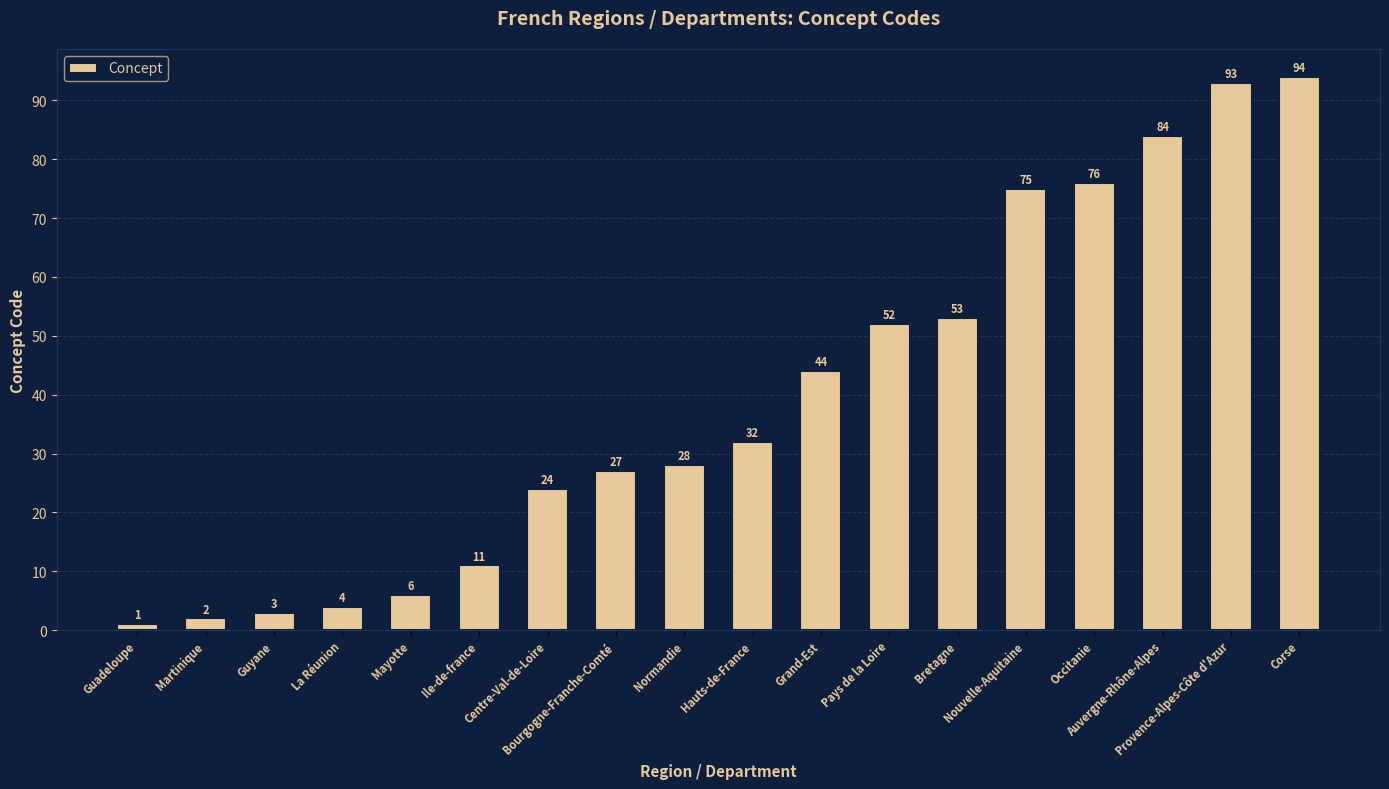

How many series are shown in this chart?

1